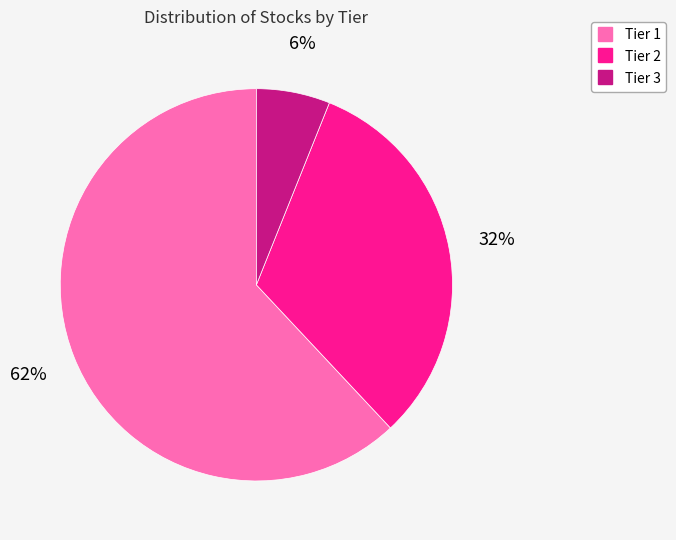

Do Tier 2 and Tier 1 together represent more than half of the pie?

Yes